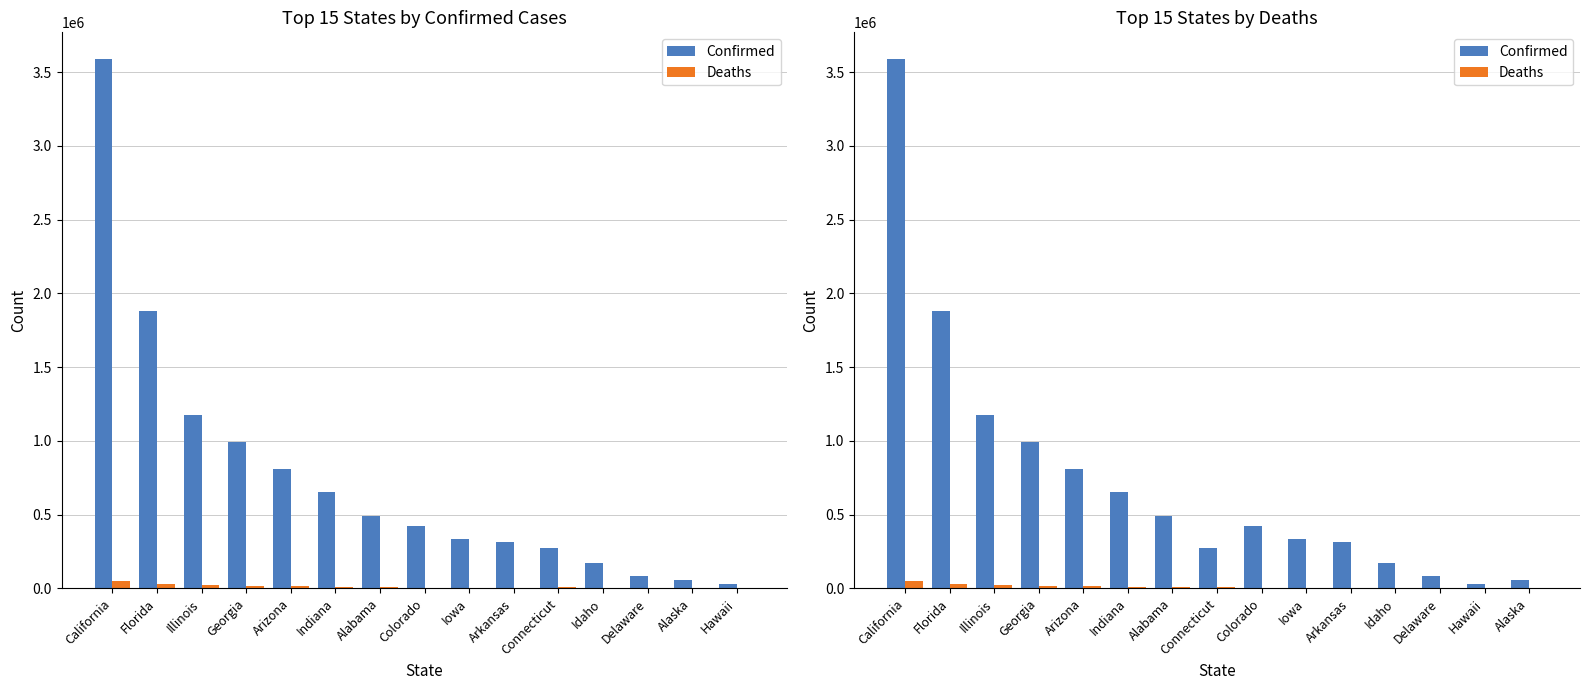

Which series has the widest spread of values?

Confirmed